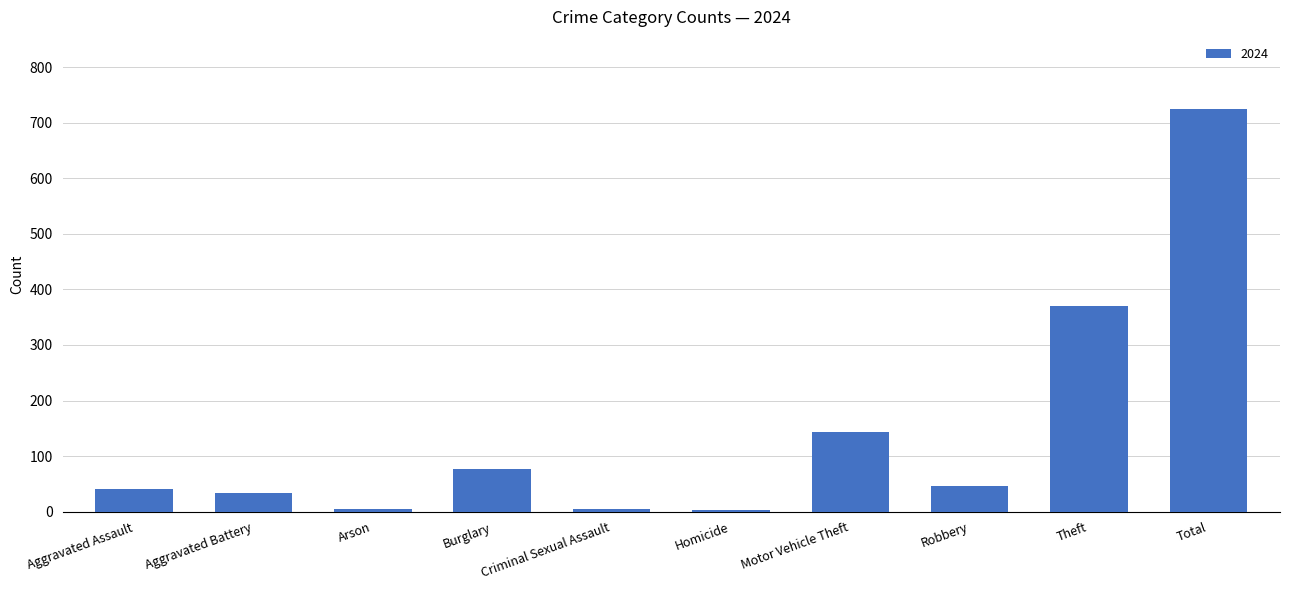

What is the label of the 10th bar from the left?

Total